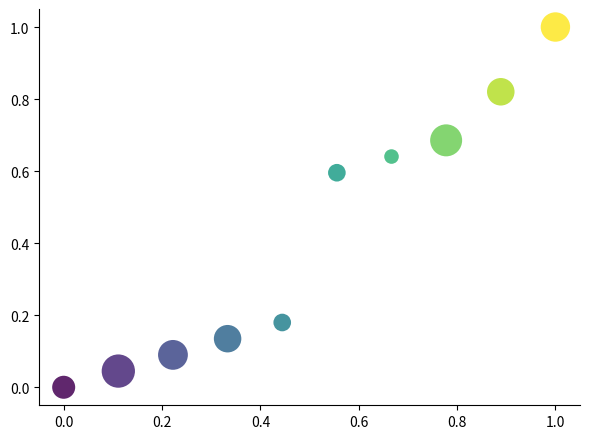

What is the average Y value?

0.4